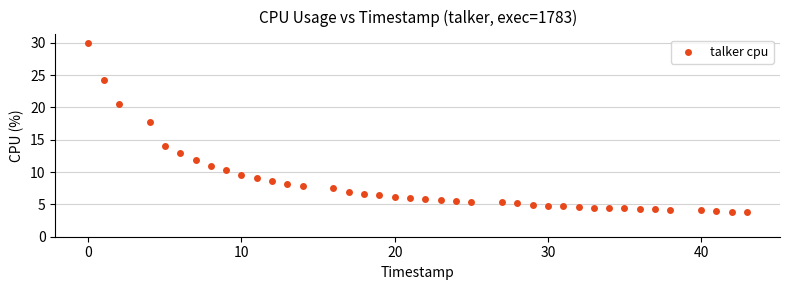

What is the range of Y values (max minus min)?

26.1